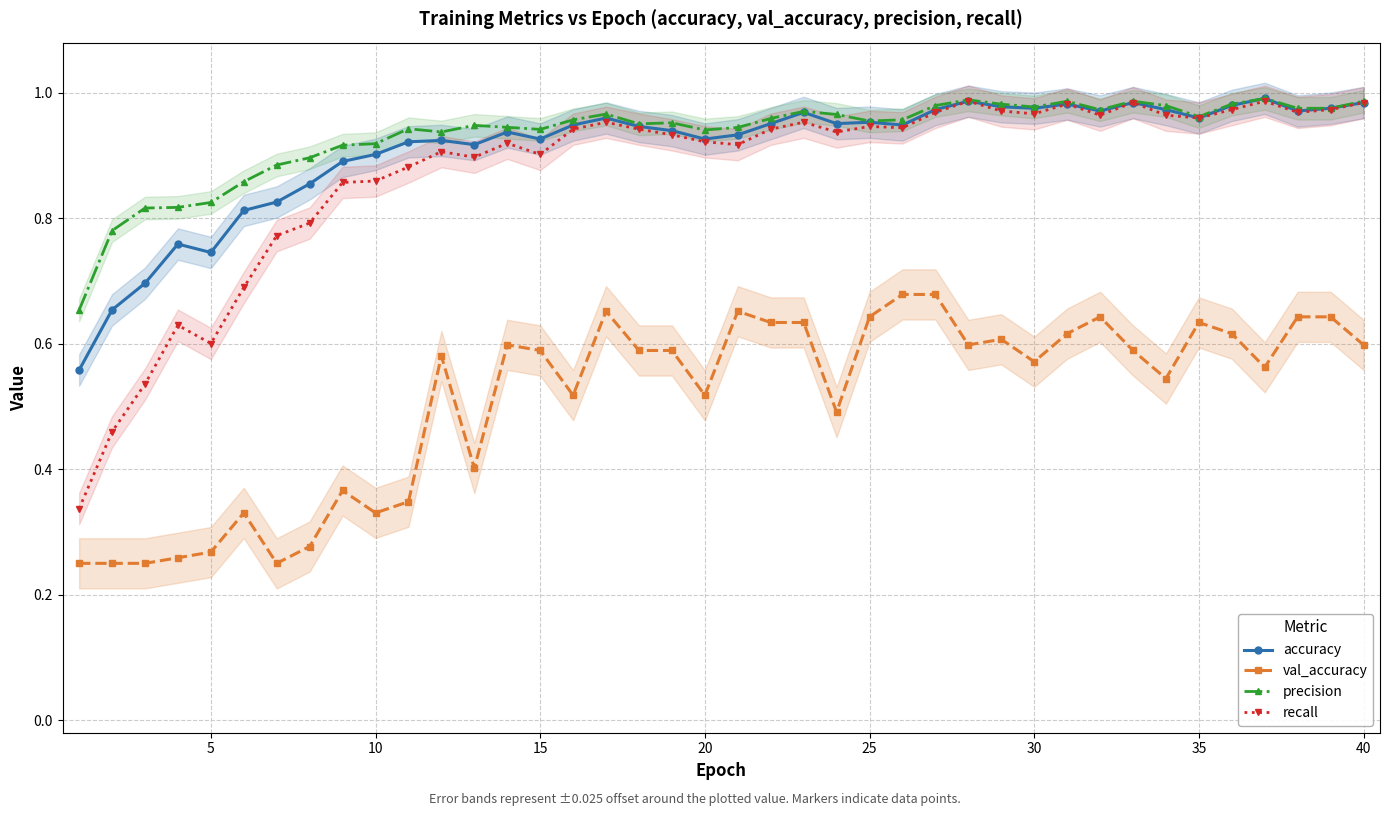

What is the difference between the maximum and second lowest values in the accuracy series?

0.3